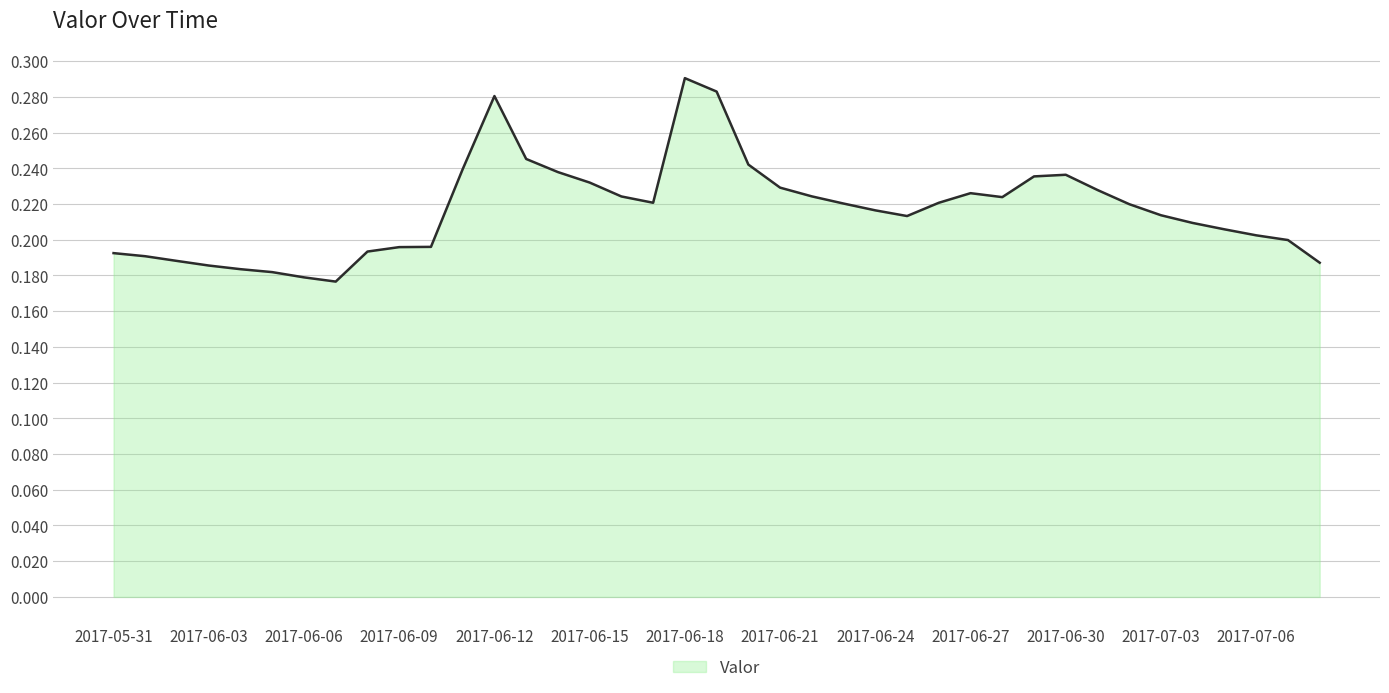

Does the chart display data point markers on the line(s)?

No